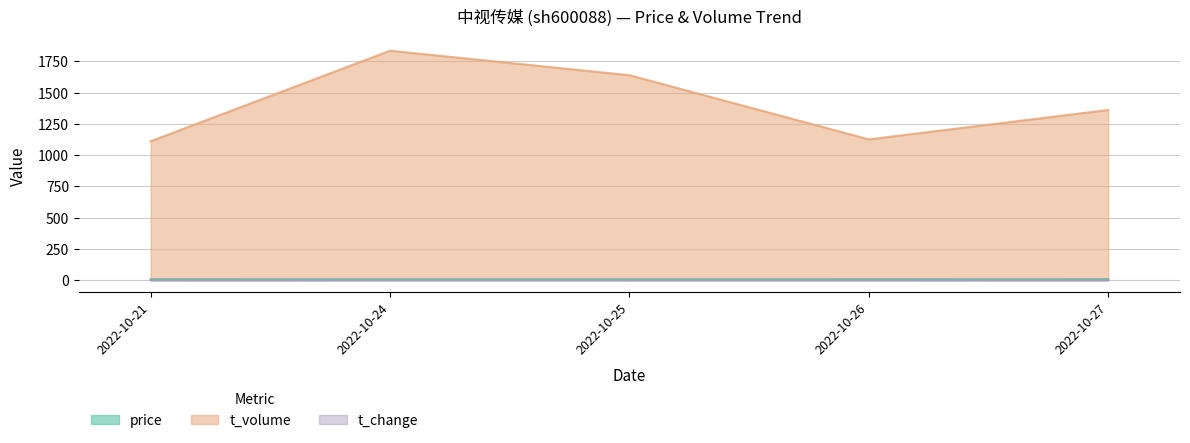

Reading right to left, list all the values displayed in this chart.

price: 2022-10-27=8.0	2022-10-26=7.9	2022-10-25=7.8	2022-10-24=7.8	2022-10-21=8.1
t_volume: 2022-10-27=1361.0	2022-10-26=1126.0	2022-10-25=1639.0	2022-10-24=1835.0	2022-10-21=1111.0
t_change: 2022-10-27=0.4	2022-10-26=0.4	2022-10-25=0.5	2022-10-24=0.6	2022-10-21=0.3